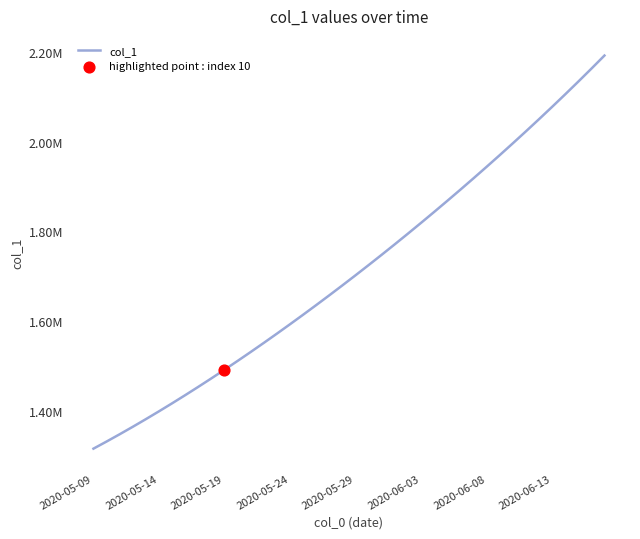

Is this an area chart (filled region under the line)?

No